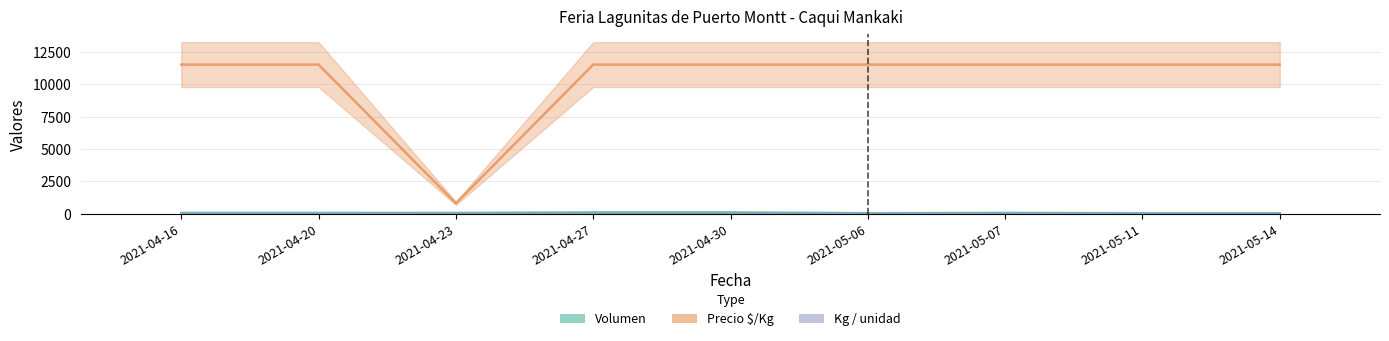

What is the sum of all Kg / unidad values?

22